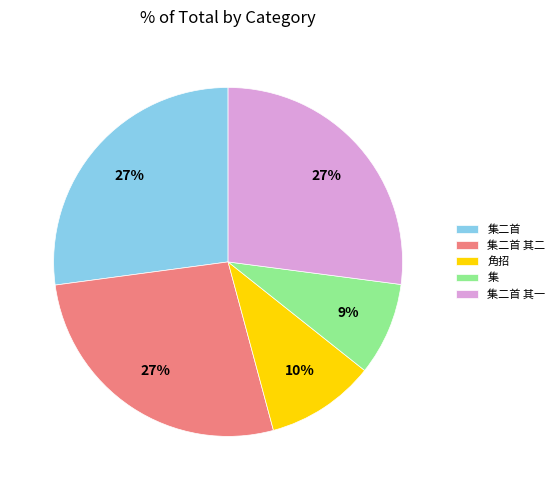

Count the number of slices in the pie.

5